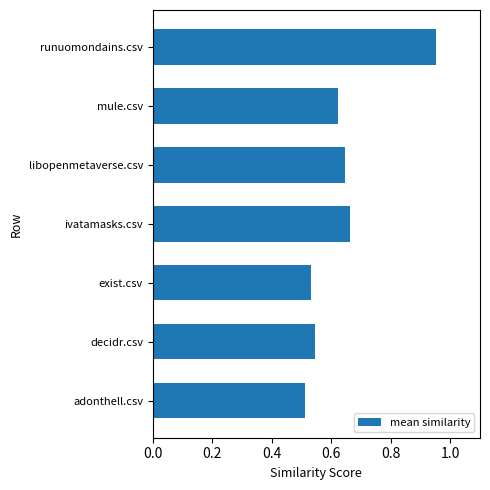

What is the difference between the maximum and minimum values?

0.4